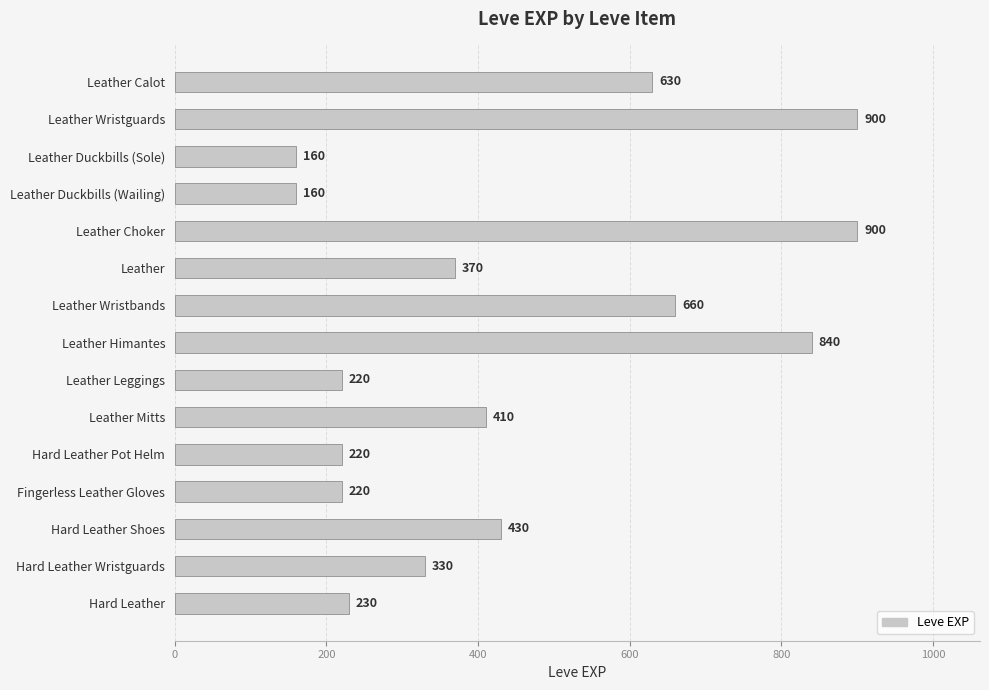

Reading bottom to top, list all the values displayed in this chart.

Hard Leather=230	Hard Leather Wristguards=330	Hard Leather Shoes=430	Fingerless Leather Gloves=220	Hard Leather Pot Helm=220	Leather Mitts=410	Leather Leggings=220	Leather Himantes=840	Leather Wristbands=660	Leather=370	Leather Choker=900	Leather Duckbills (Wailing)=160	Leather Duckbills (Sole)=160	Leather Wristguards=900	Leather Calot=630